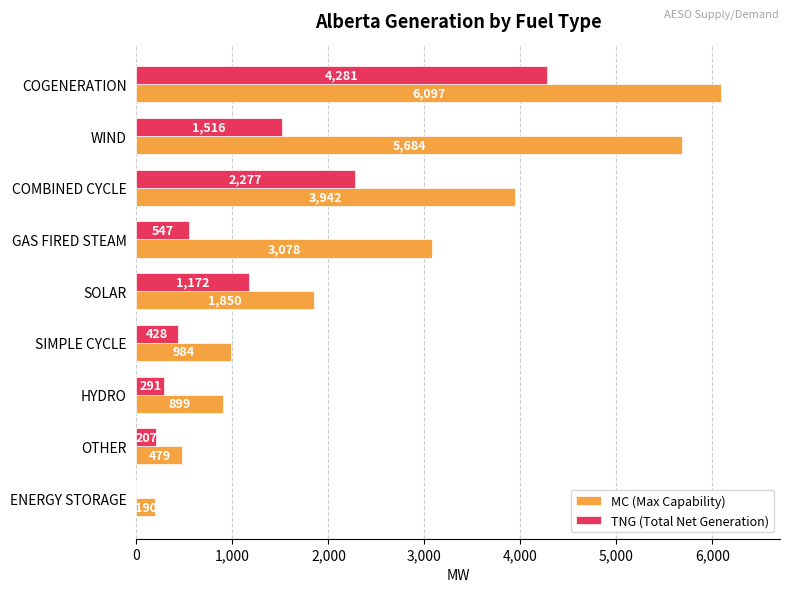

Which series has the widest spread of values?

MC (Max Capability)